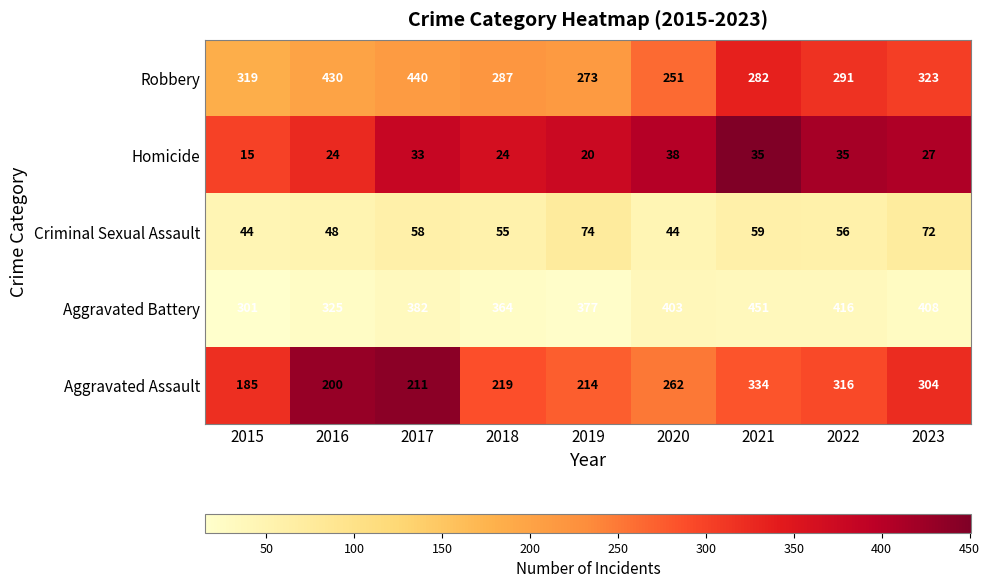

Rank the series by their maximum value, from highest to lowest.

Aggravated Battery, Robbery, Aggravated Assault, Criminal Sexual Assault, Homicide